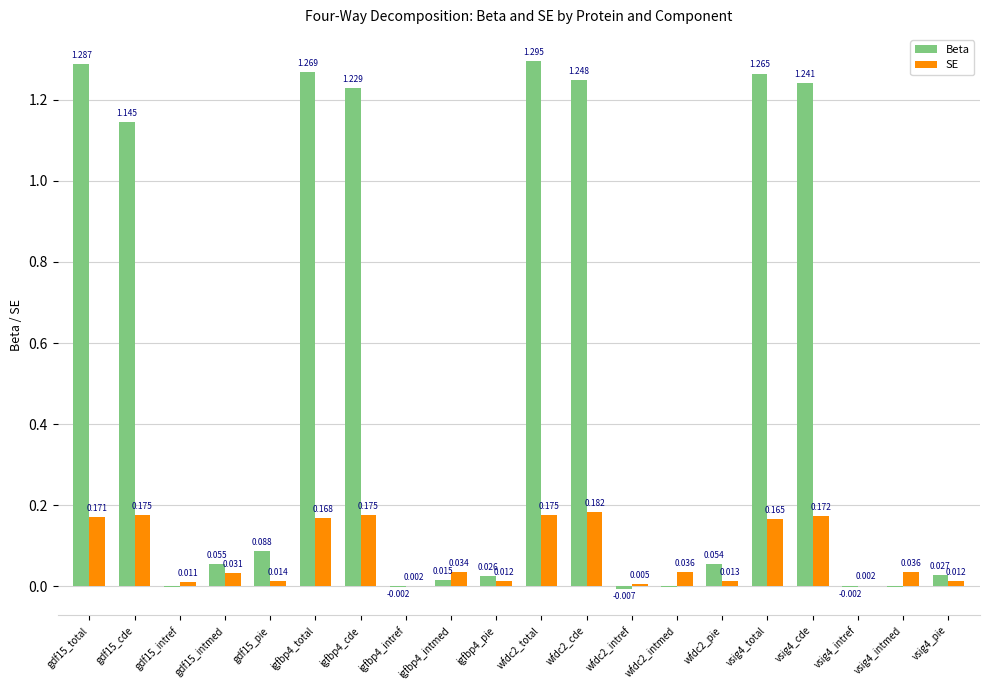

How many distinct data groups are displayed?

2